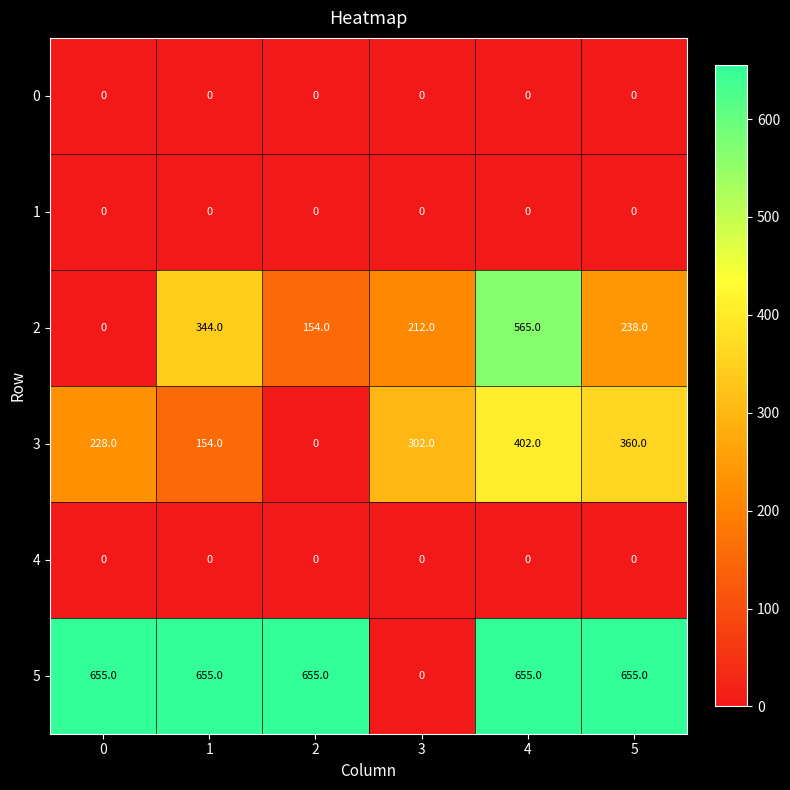

What is the approximate value of 3 at 3, to the nearest 10?

300